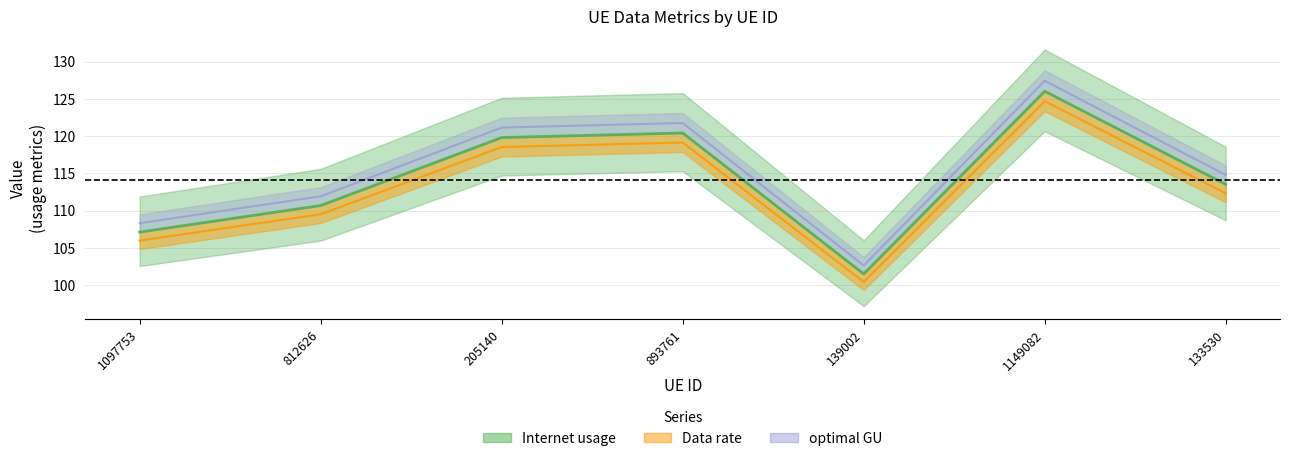

What is the label of the 4th point from the left?

893761